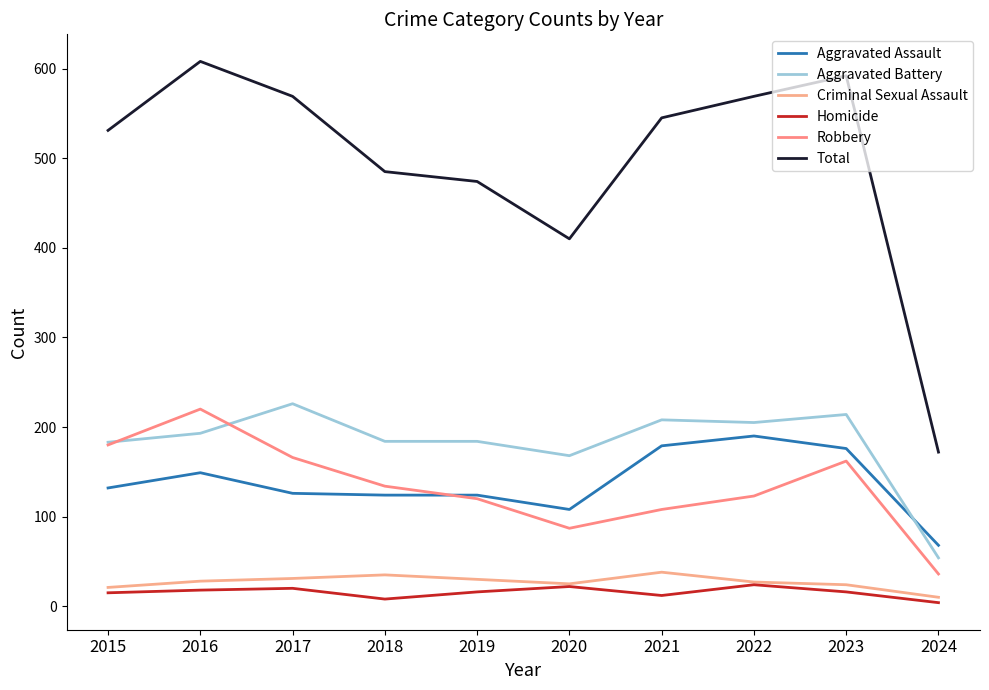

Does the chart display data point markers on the line(s)?

No